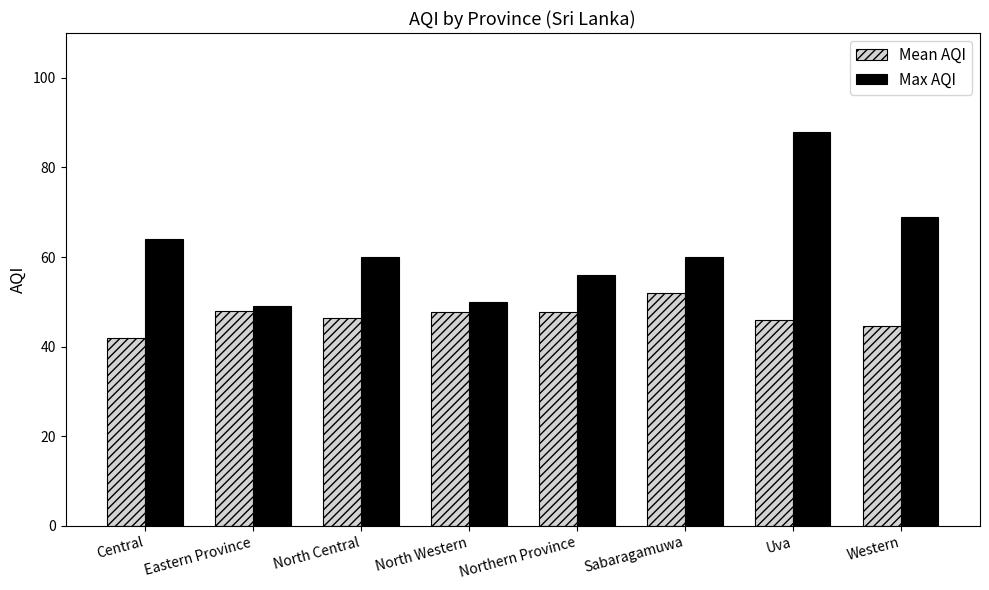

At which category is the sum across all series the highest?

Uva